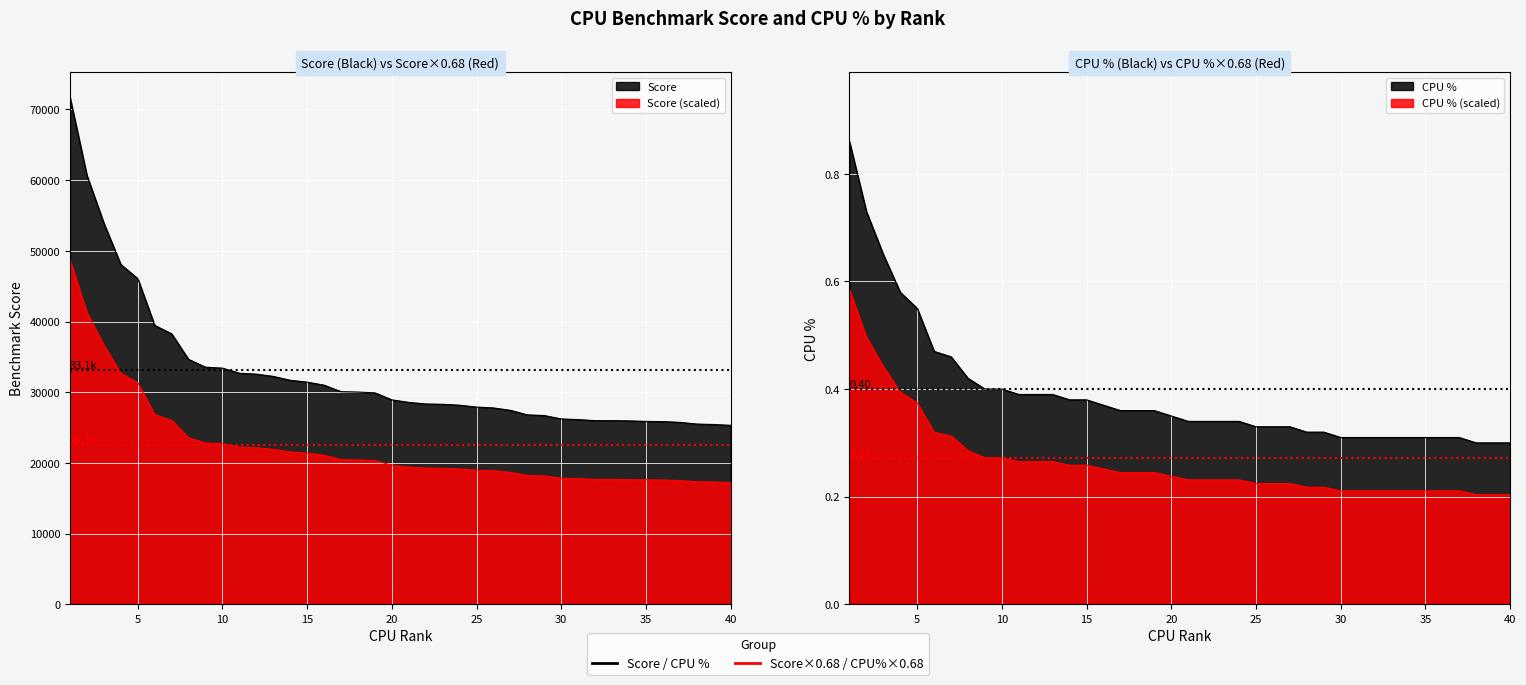

What is the highest value of the % series?

0.9